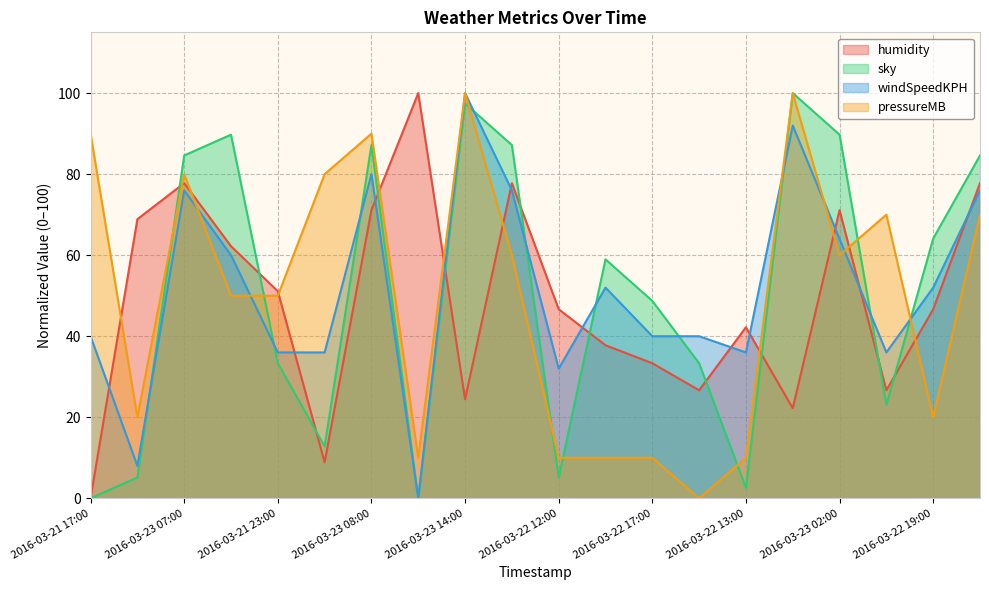

At which label does sky first exceed 58?

2016-03-23 07:00